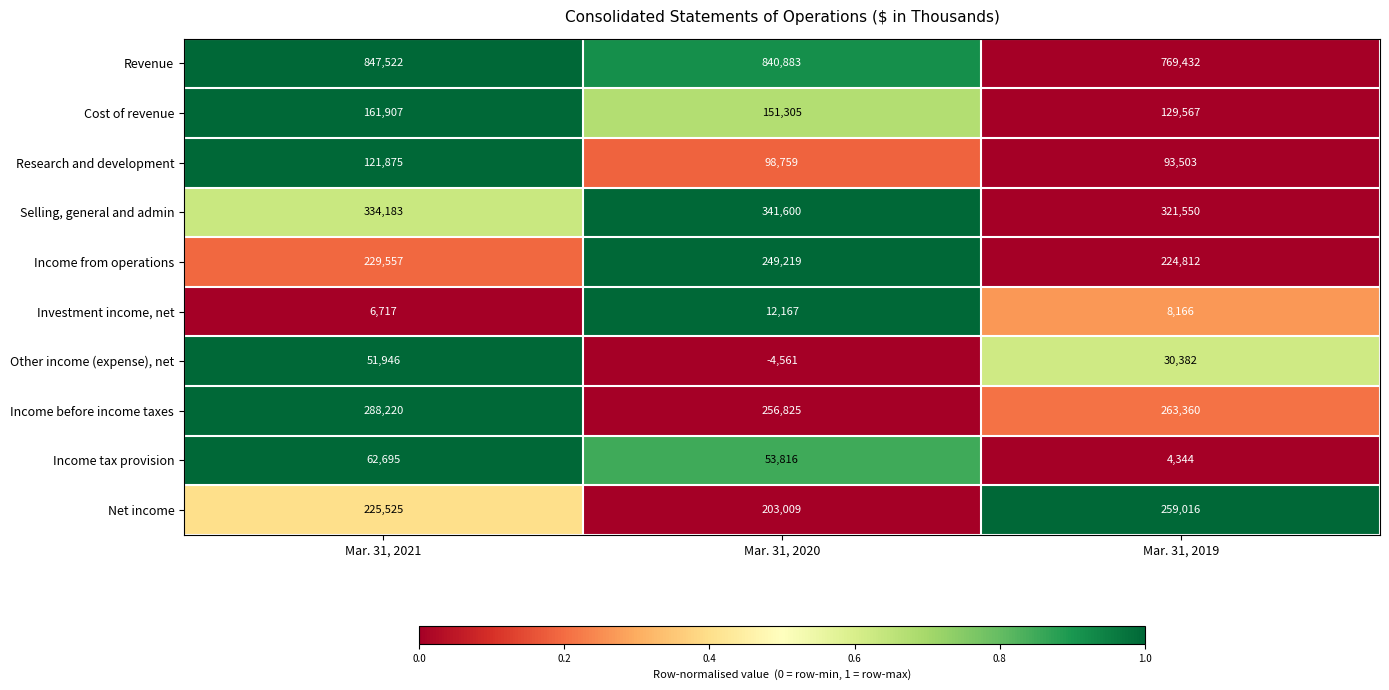

Read the Income before income taxes value at Mar. 31, 2021, to the nearest 100.

288200